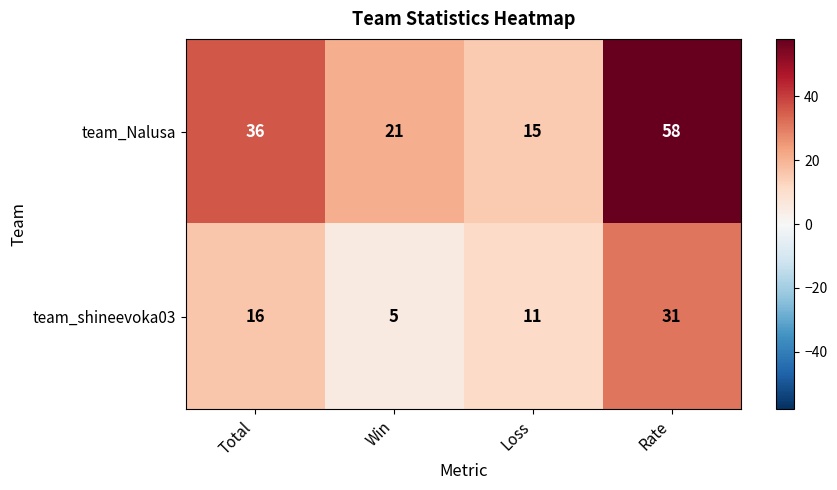

What is the difference between the maximum and minimum values in the team_shineevoka03 series?

26